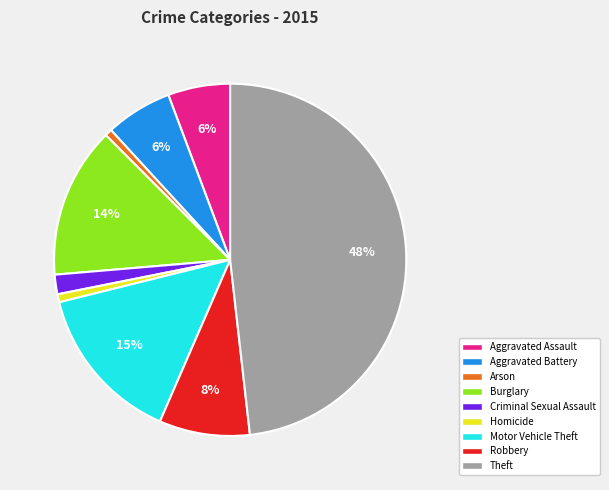

To the nearest percent, what is the combined percentage of Arson and Robbery?

9%